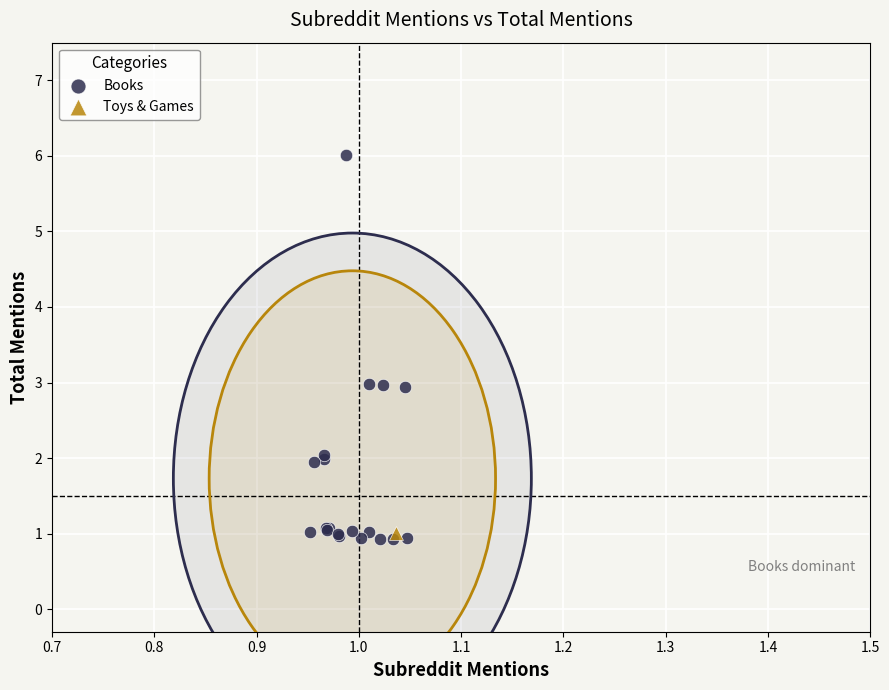

What are all the series names shown in the legend?

Books, Toys & Games